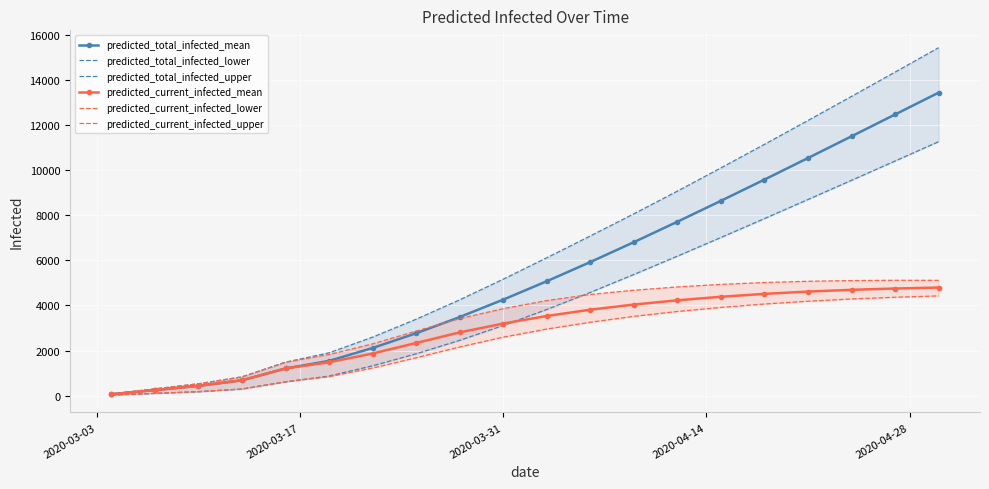

At how many categories does at least one series exceed 5852?

10